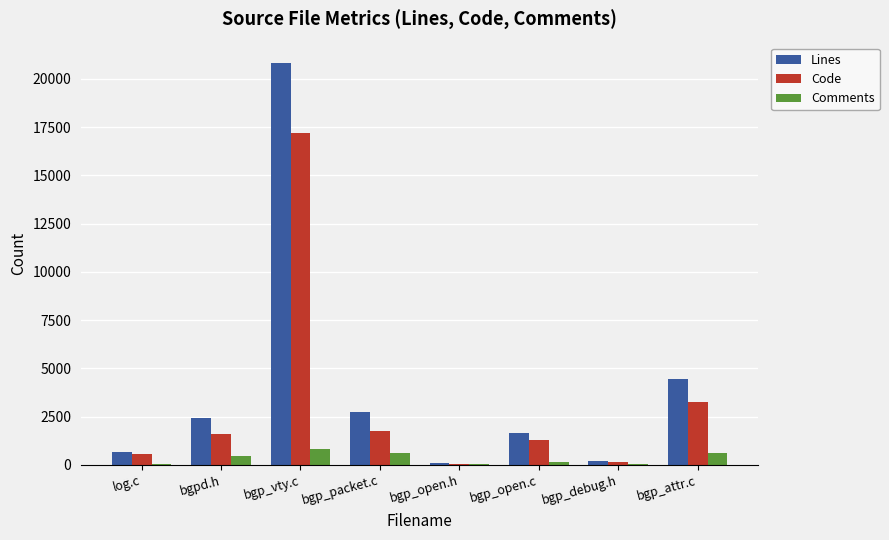

Which series has the largest range (max minus min)?

Lines